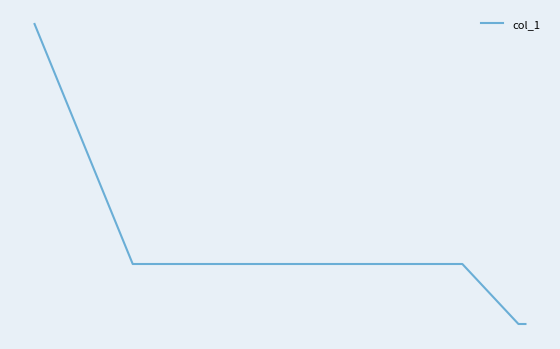

List the labels in order of value, smallest first.

11, 12, 10, 1, 2, 3, 4, 5, 6, 7, 8, 9, 0